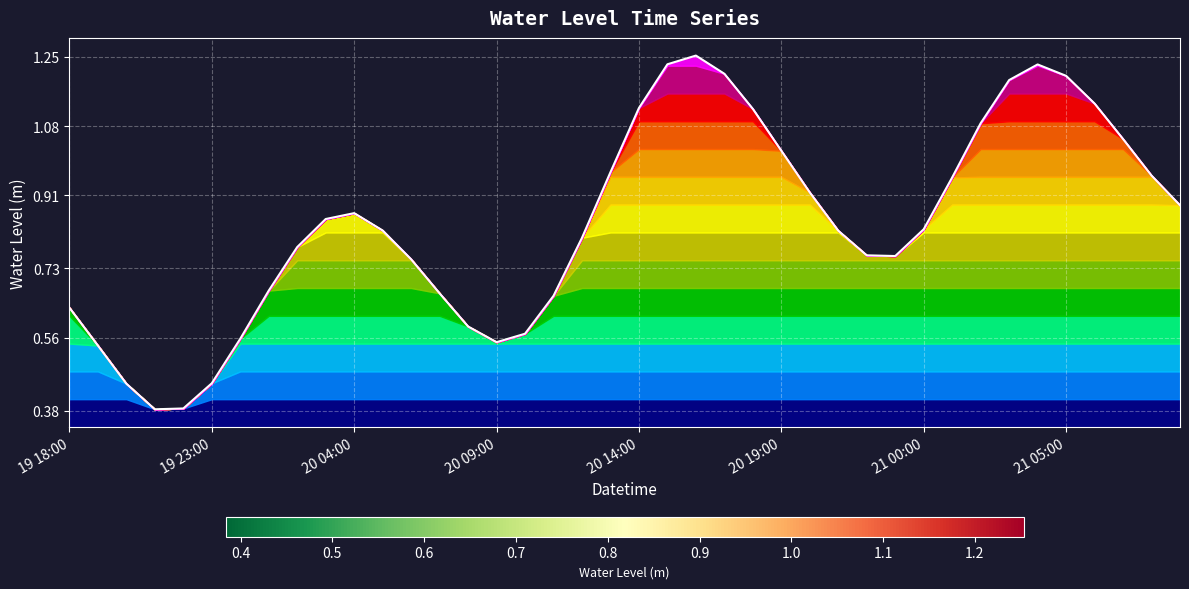

True or false: the data has more than 1 interior local peaks.

True